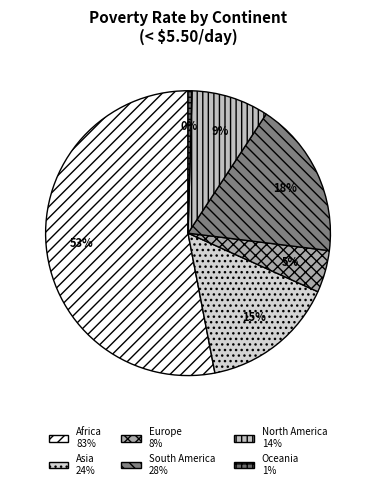

Is it true that Oceania is 1% of the pie?

False